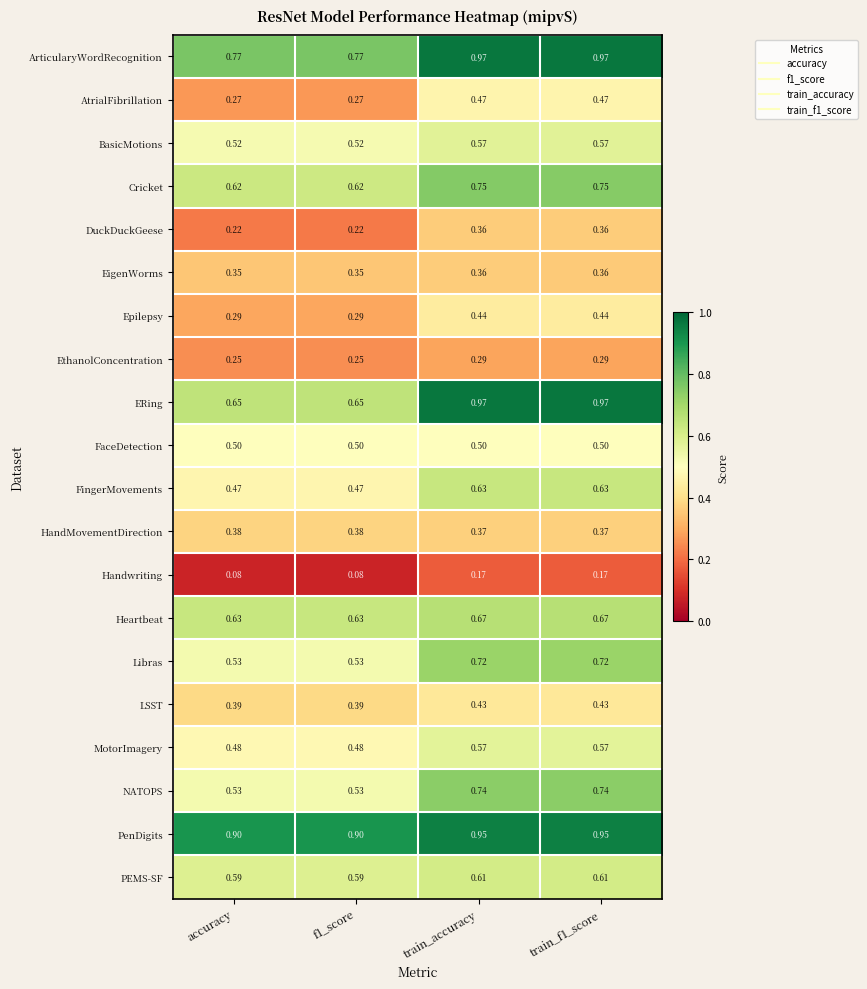

Between f1_score and train_accuracy, which series saw the biggest shift?

ERing